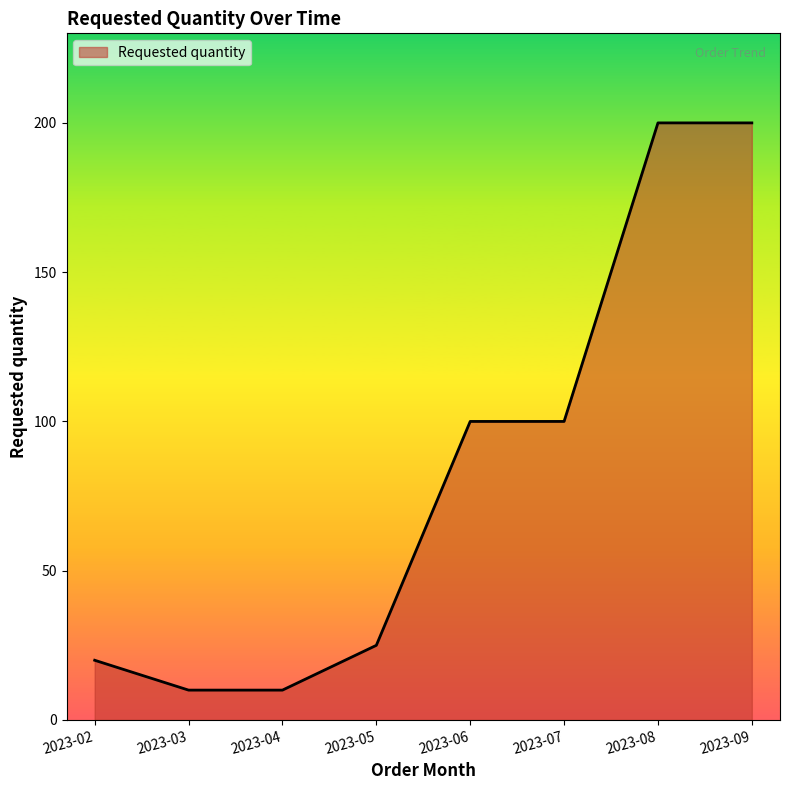

How many lines are shown in the chart?

1